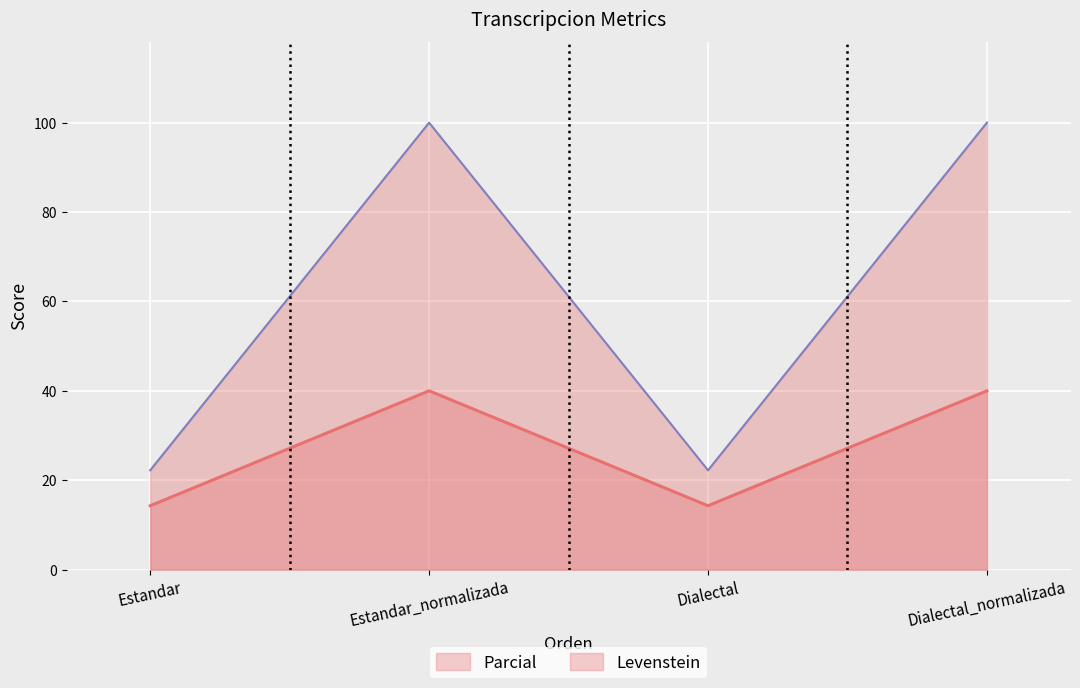

True or false: Parcial and Levenstein intersect in this chart.

False